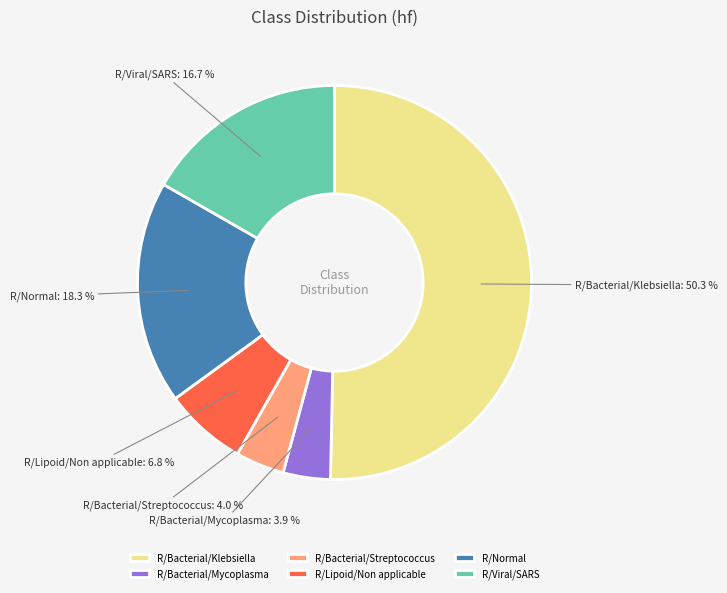

Between R/Bacterial/Streptococcus and R/Lipoid/Non applicable, which is larger?

R/Lipoid/Non applicable